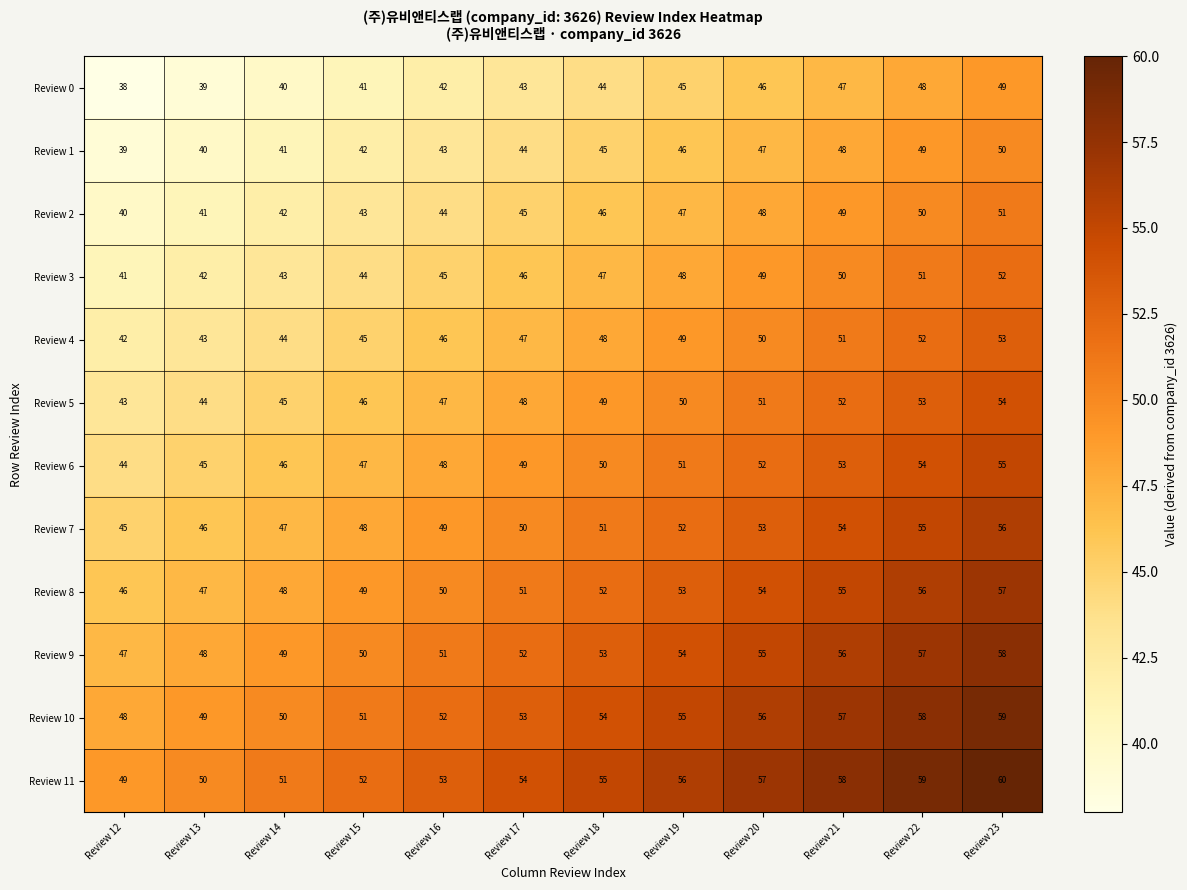

Rank the series at Review 19 from highest to lowest value.

Review 11, Review 10, Review 9, Review 8, Review 7, Review 6, Review 5, Review 4, Review 3, Review 2, Review 1, Review 0